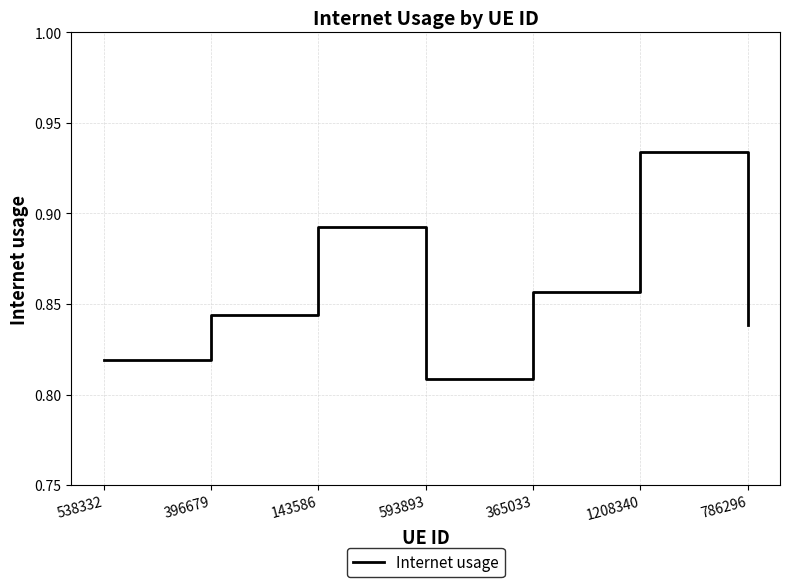

Where is the data nearest to the value 0?

593893